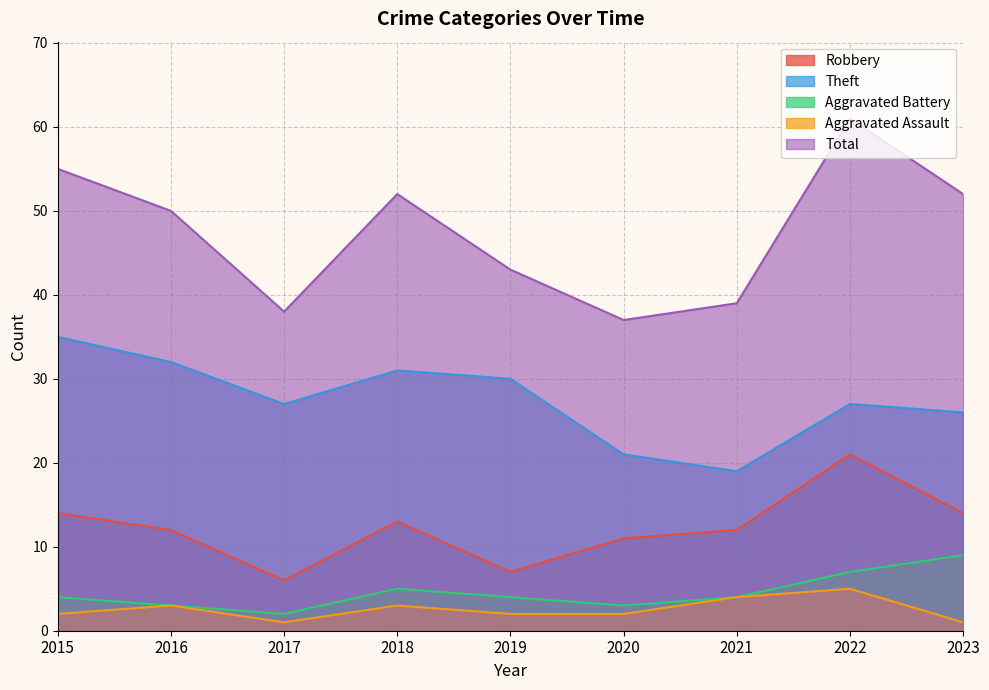

At which category does Aggravated Battery reach its first local valley?

2017